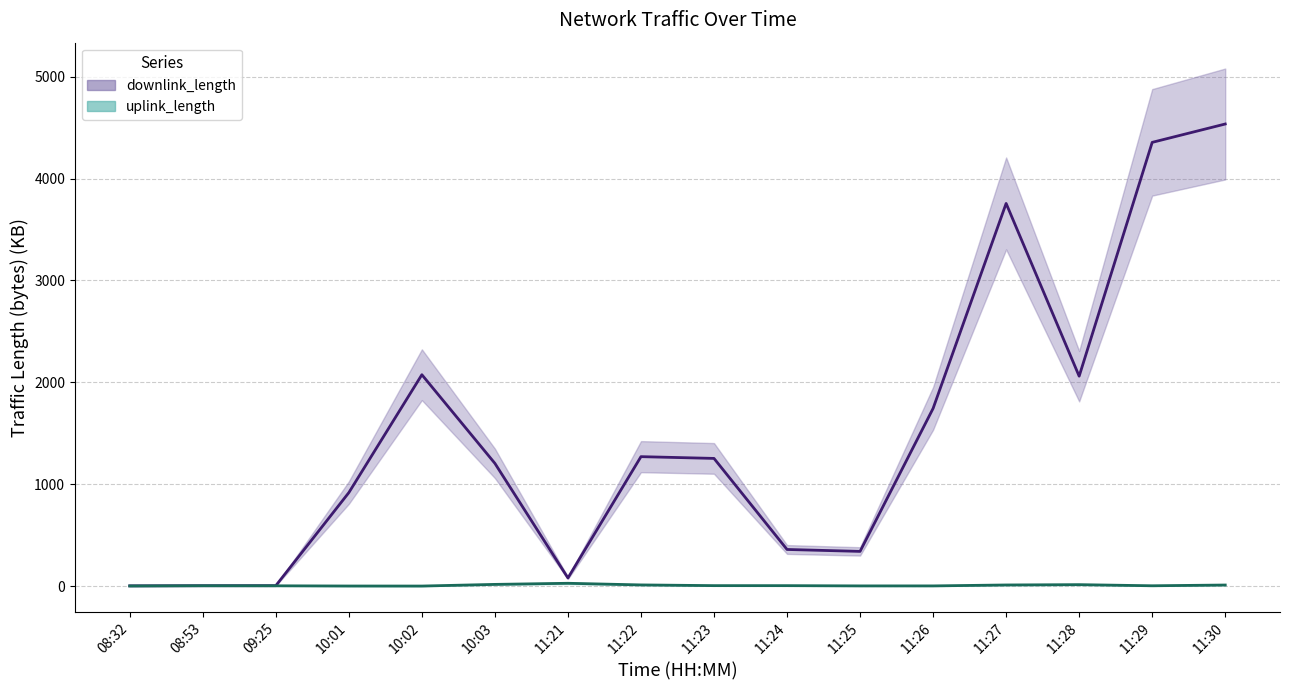

At which category does the chart reach its minimum across all series?

10:02